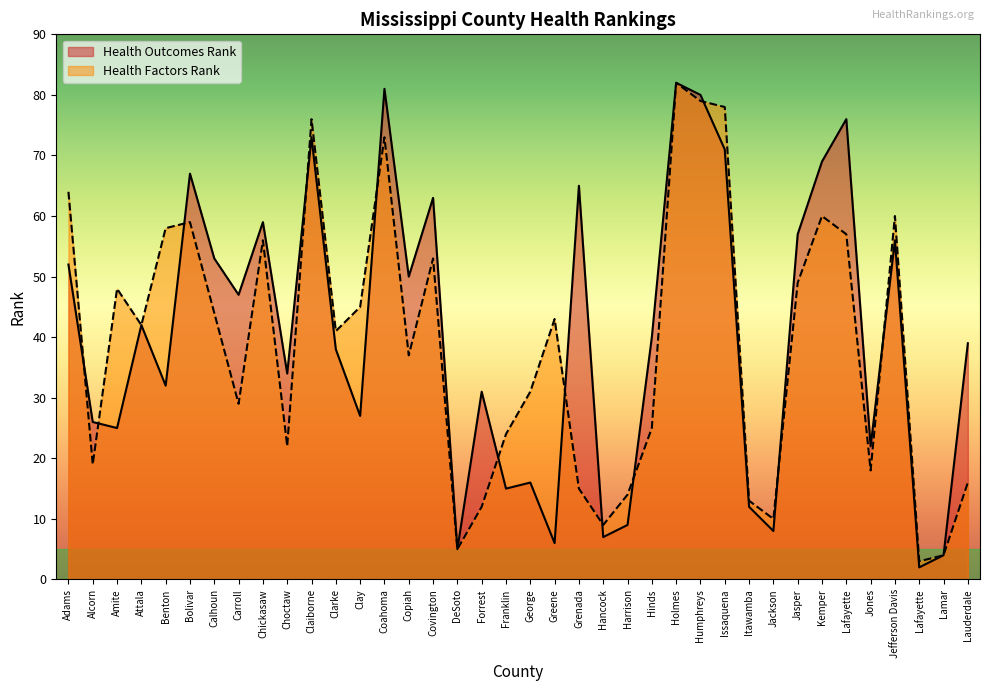

What is the label of the 8th point from the right?

Jasper